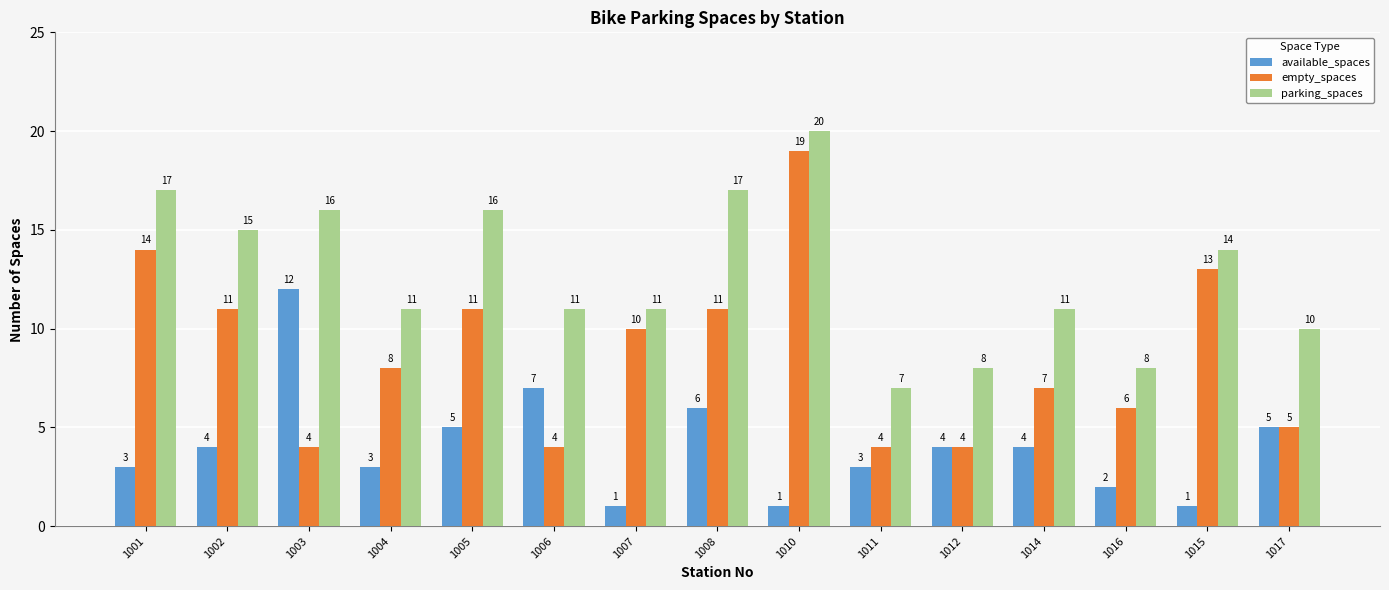

What is the sum of the available_spaces values at 1011 and 1005?

8